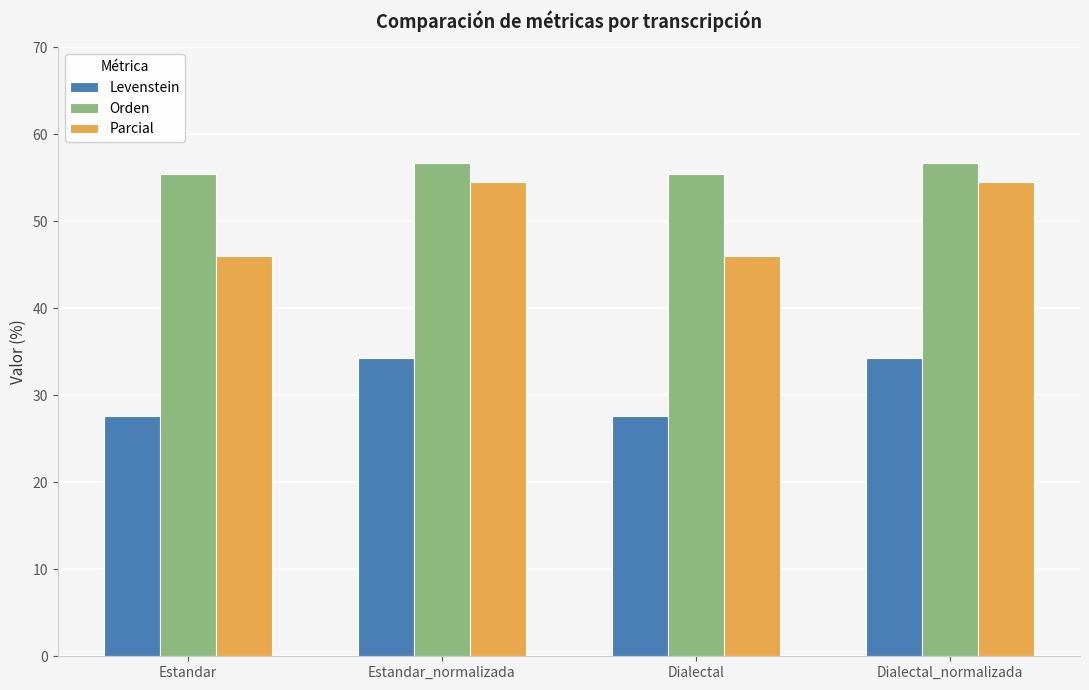

How many values in the Parcial series exceed 54?

2